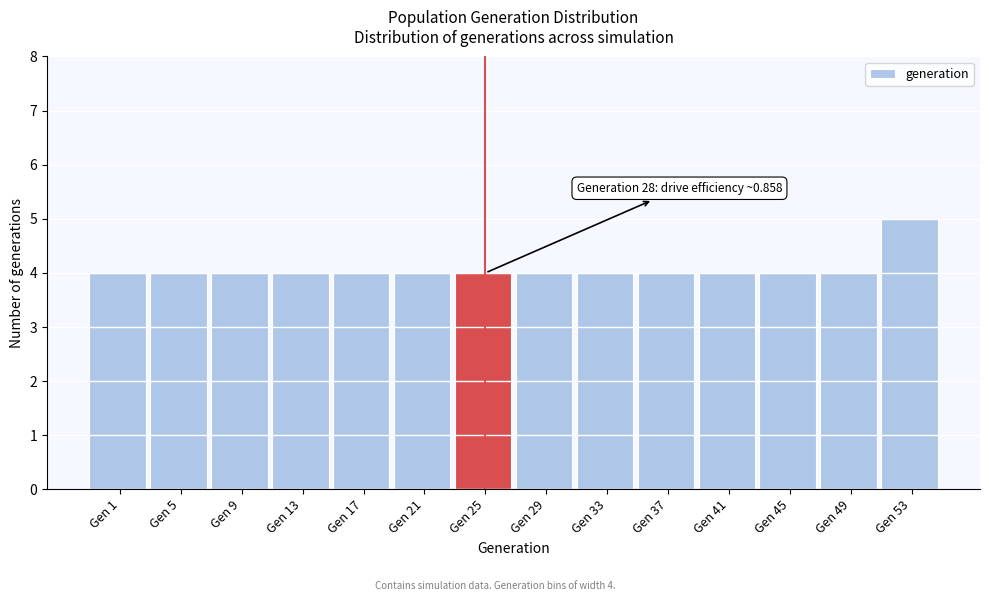

Reading left to right, list all the values displayed in this chart.

Gen 1=4	Gen 5=4	Gen 9=4	Gen 13=4	Gen 17=4	Gen 21=4	Gen 25=4	Gen 29=4	Gen 33=4	Gen 37=4	Gen 41=4	Gen 45=4	Gen 49=4	Gen 53=5